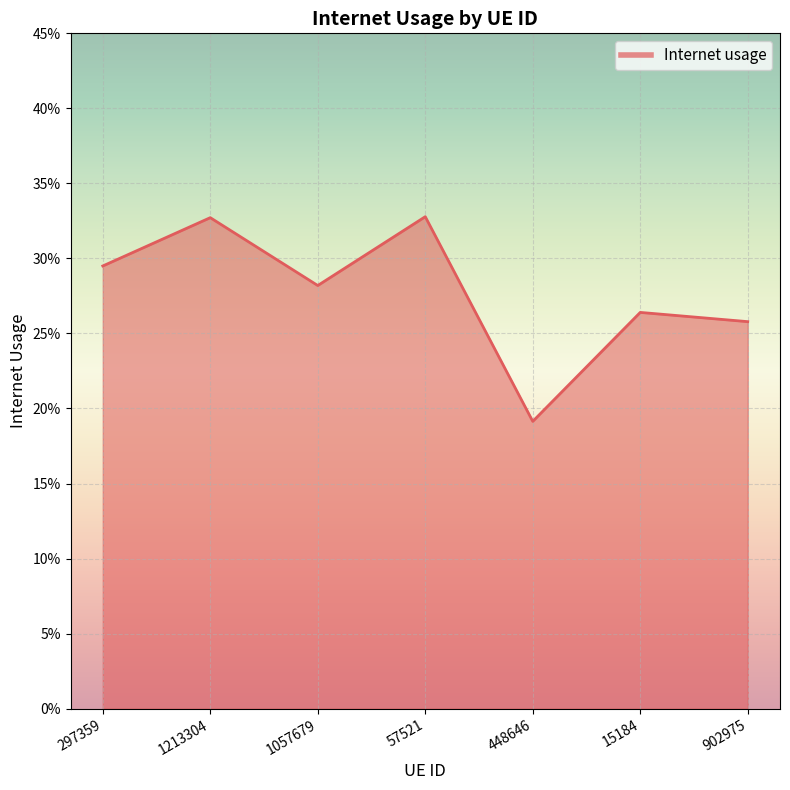

Does the chart have visible grid lines?

Yes